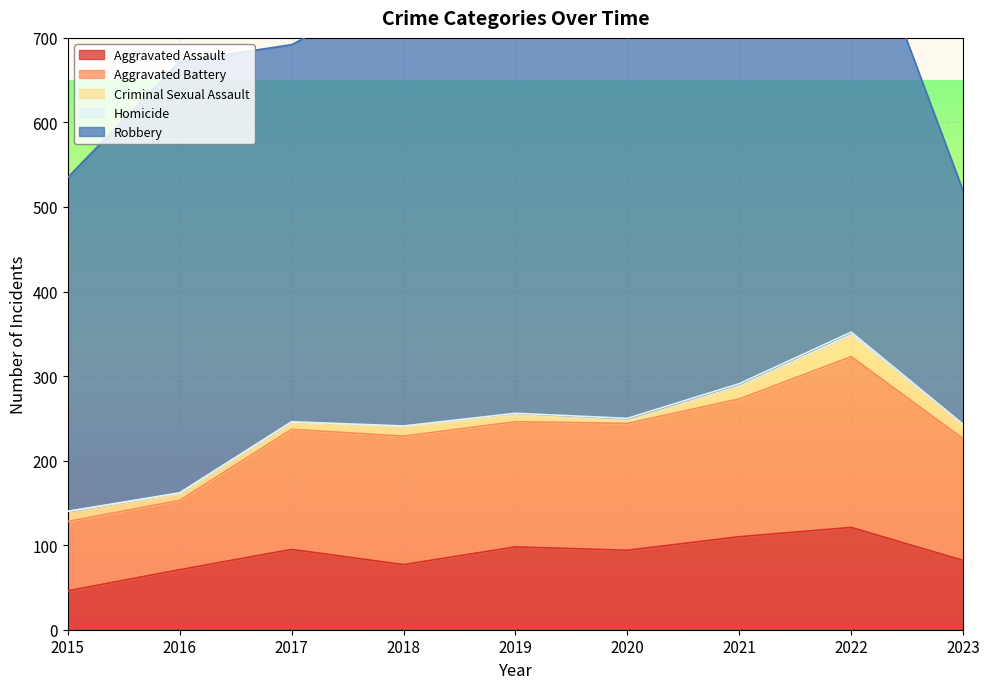

Rank the series by their maximum value, from highest to lowest.

Robbery, Aggravated Battery, Aggravated Assault, Criminal Sexual Assault, Homicide